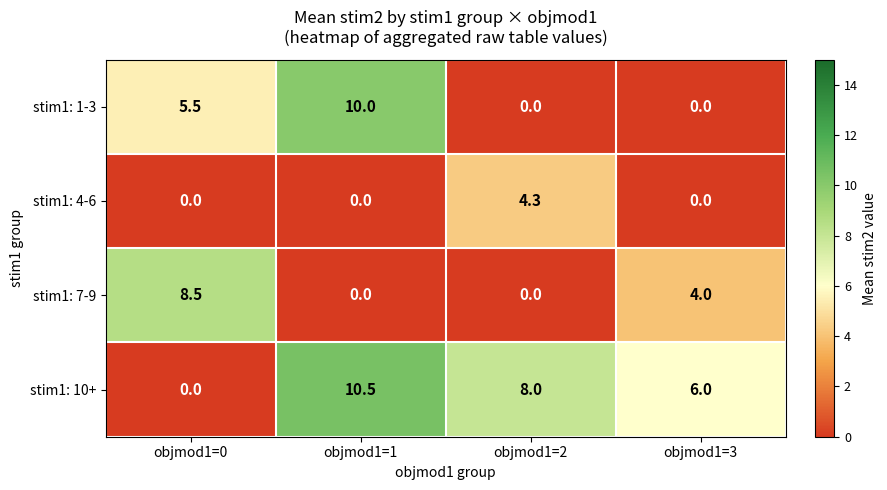

Rank the series by their maximum value, from highest to lowest.

stim1: 10+, stim1: 1-3, stim1: 7-9, stim1: 4-6